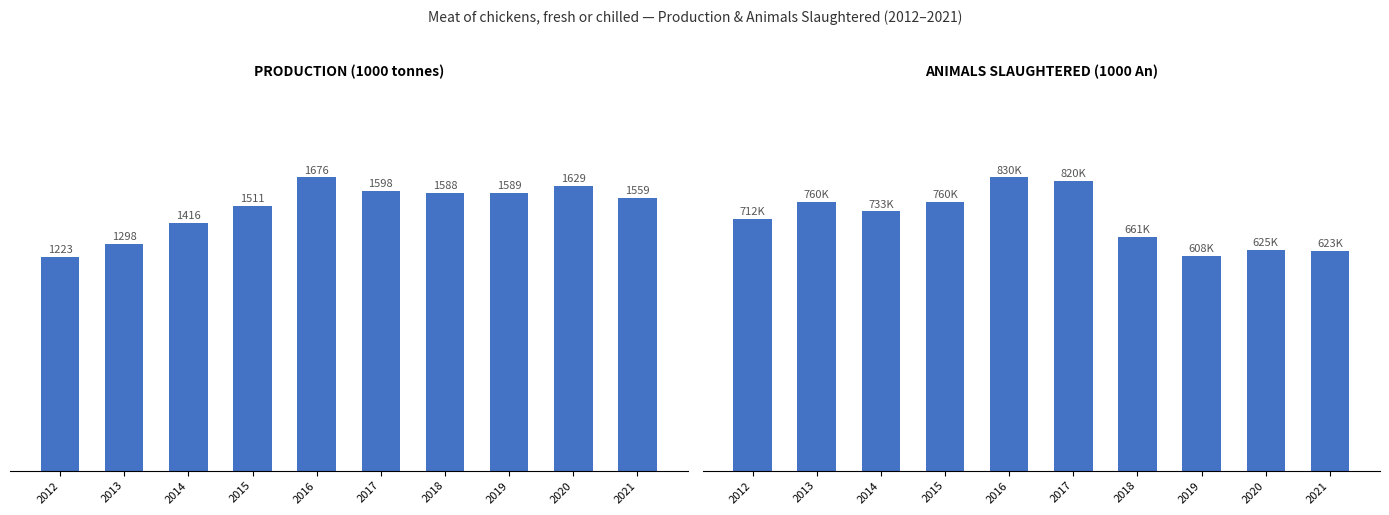

What is the average value of the Production series?

1508.6